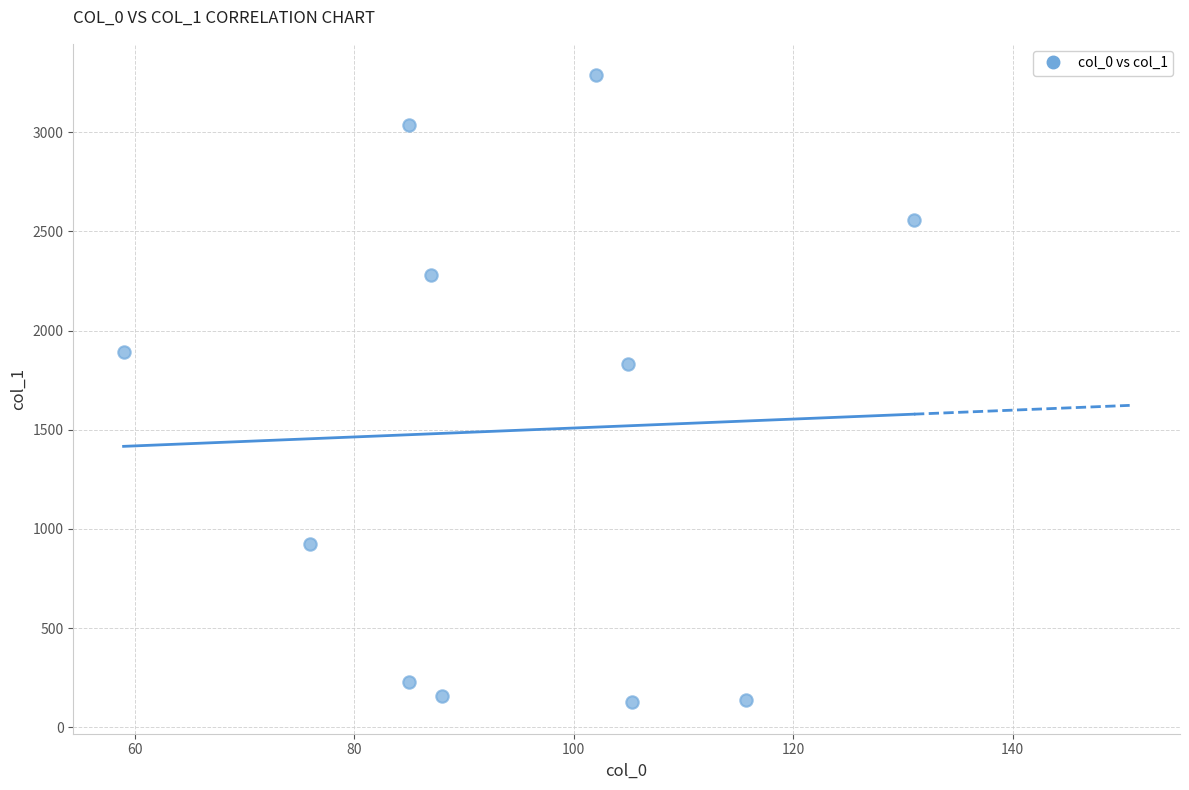

What is the average X value?

94.5